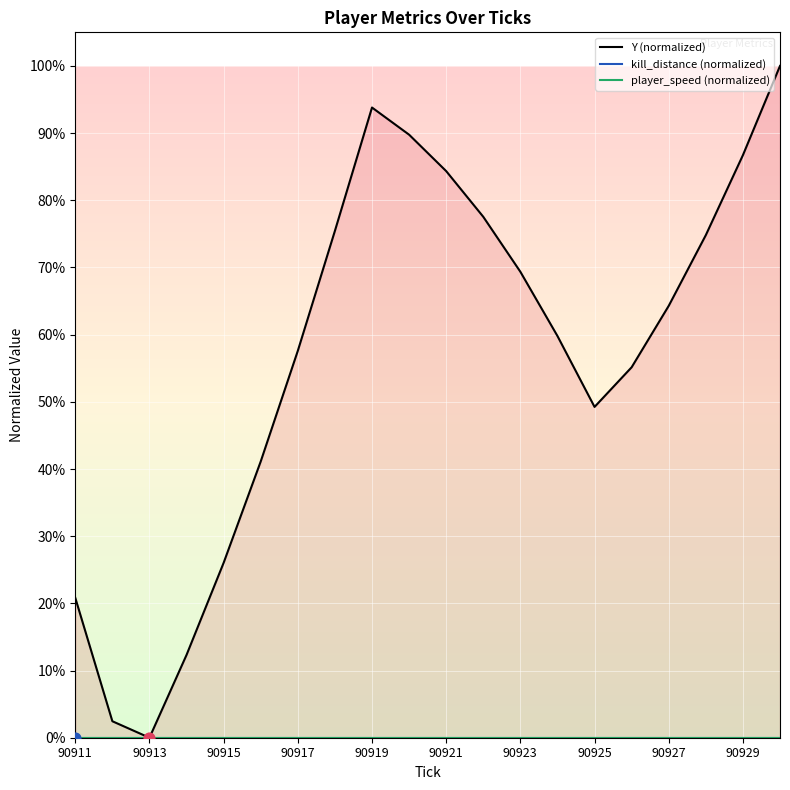

Which series has the largest Y range (max minus min)?

Y (normalized)